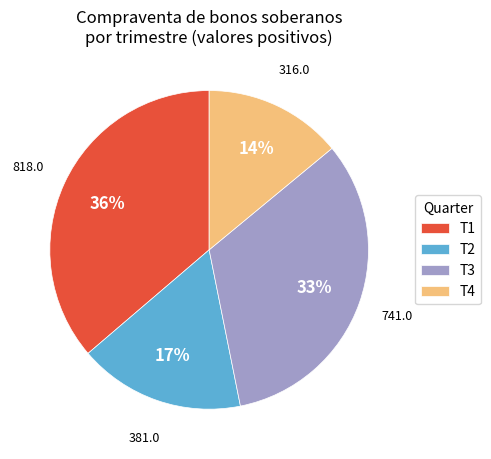

True or false: T3 accounts for 33% of the total.

True